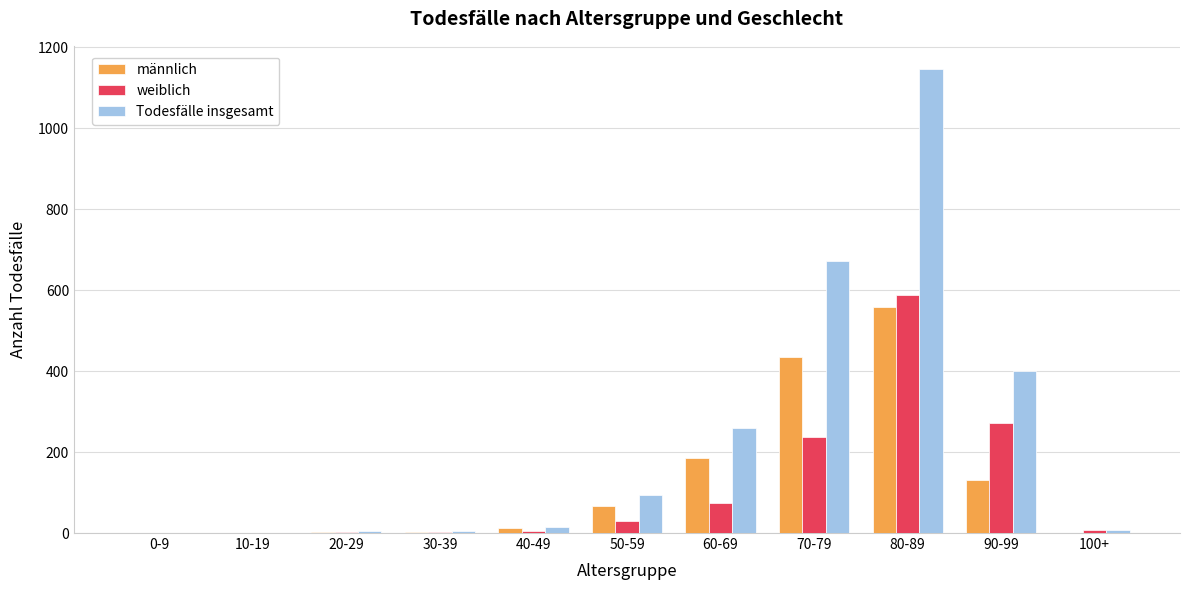

What is the total value across all series at 10-19?

2